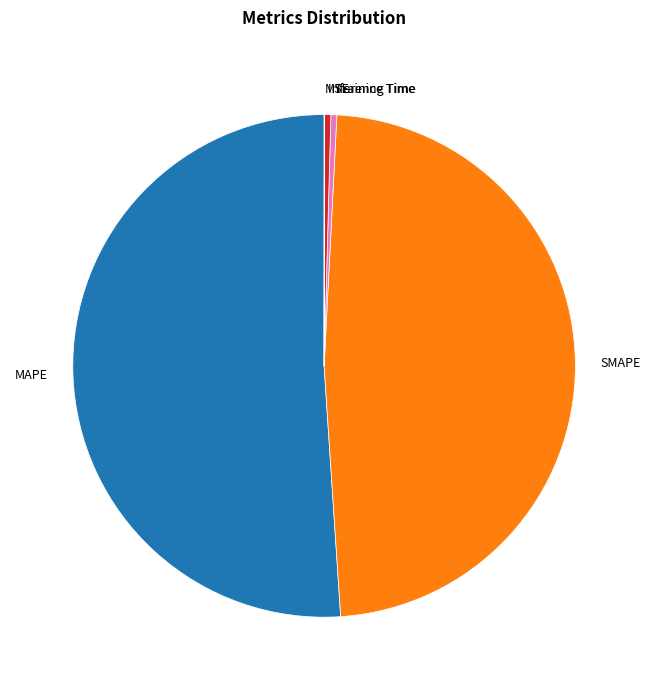

Is it true that MAPE is 51% of the pie?

True